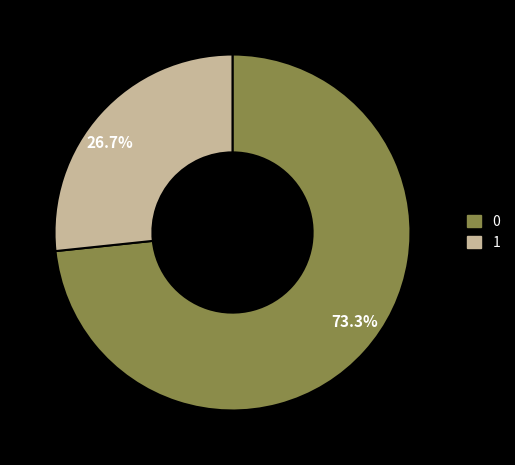

Is it true that 0 is 84% of the pie?

False